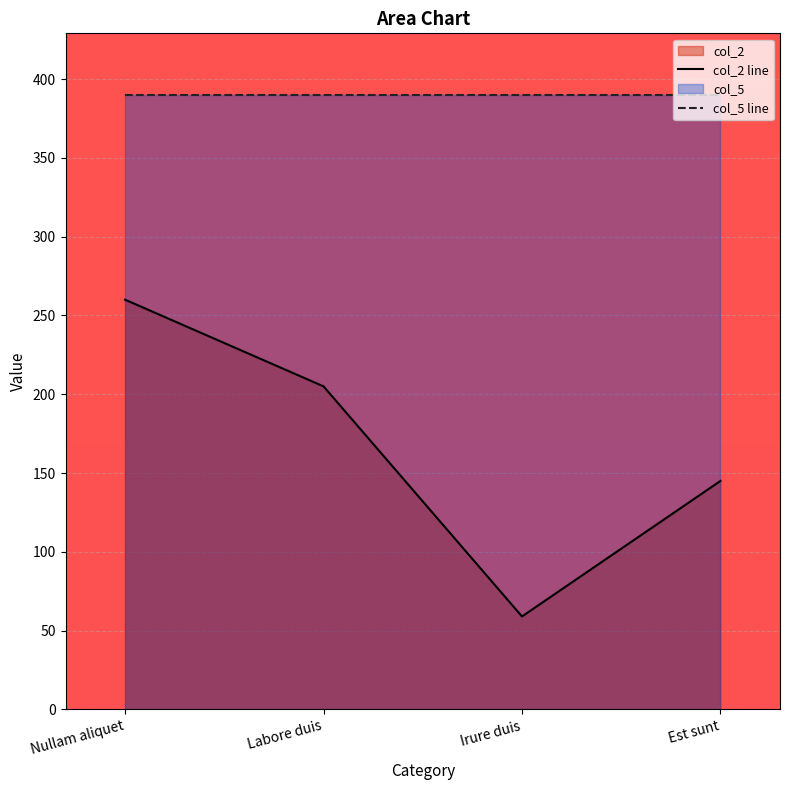

List the labels in order of value, largest first.

Nullam aliquet, Labore duis, Est sunt, Irure duis